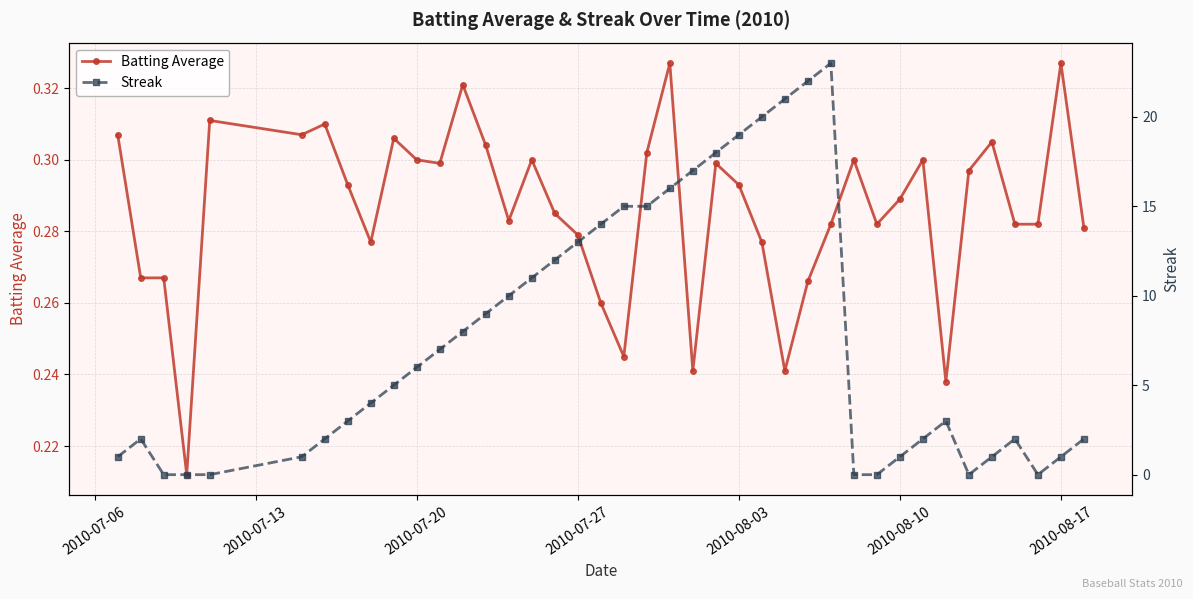

How many Batting Average values are between 0 and 1?

40